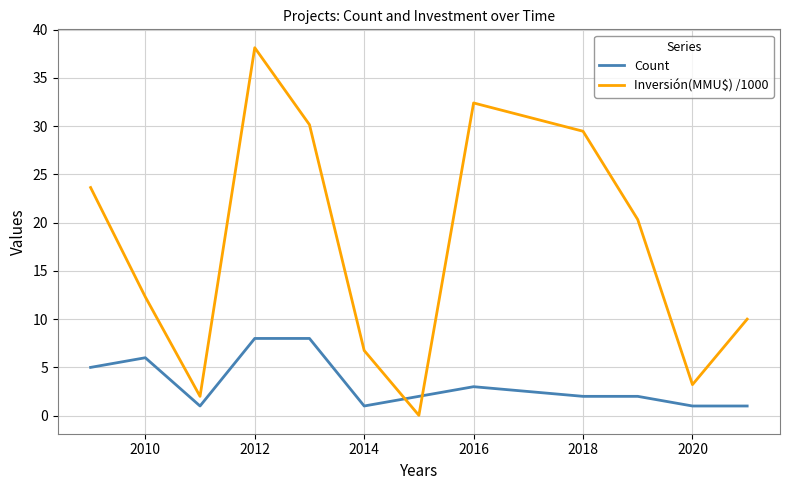

What is the difference between the maximum and minimum values in the Inversión(MMU$) /1000 series?

38.1